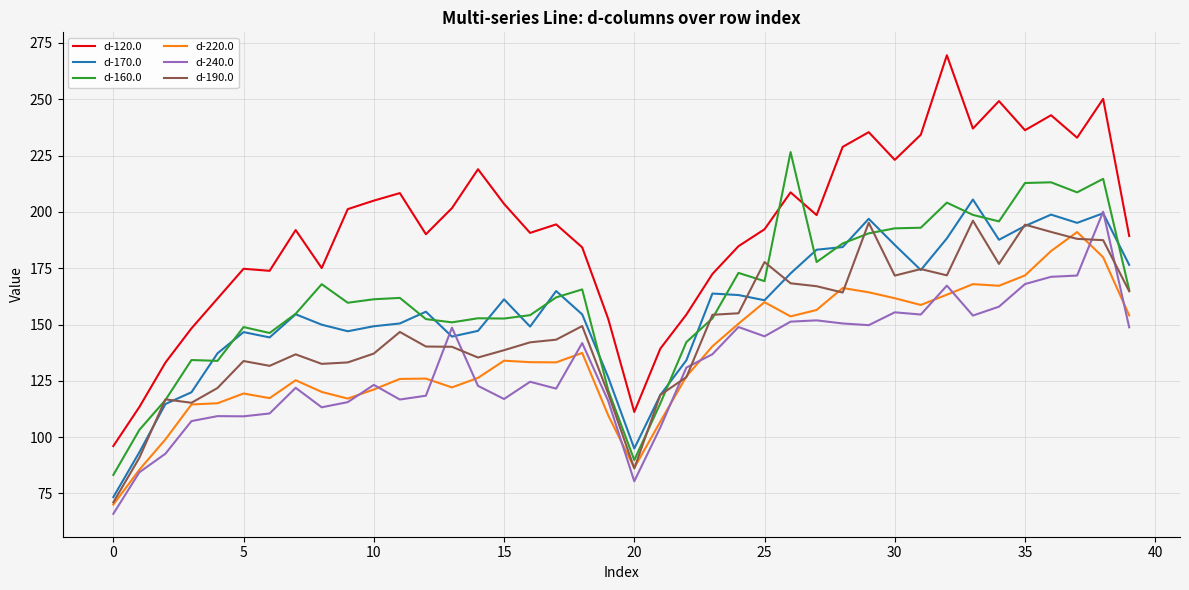

How many times do d-160.0 and d-120.0 cross each other?

2